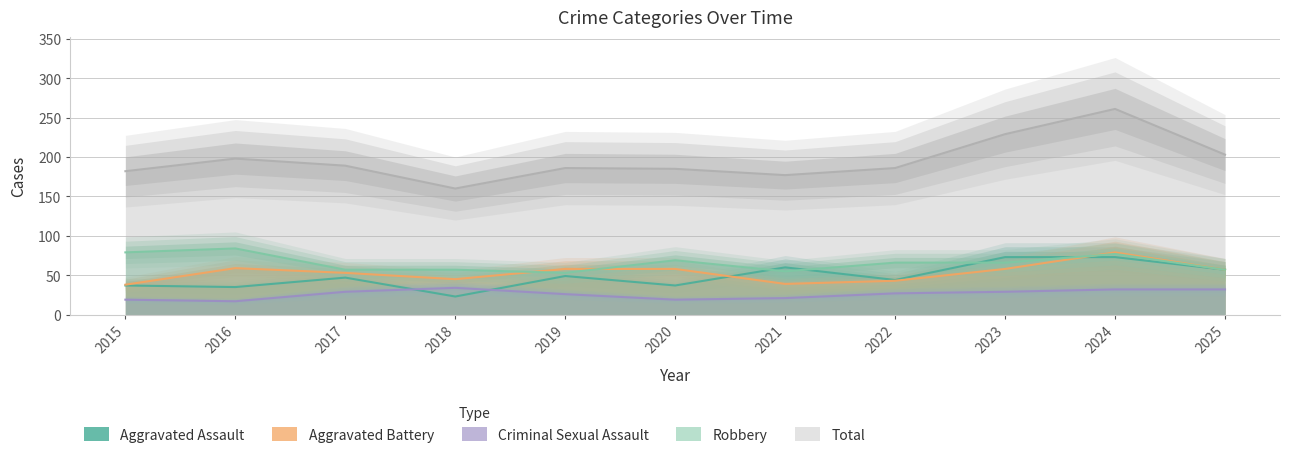

True or false: Total has a value of 126 at 2023.

False